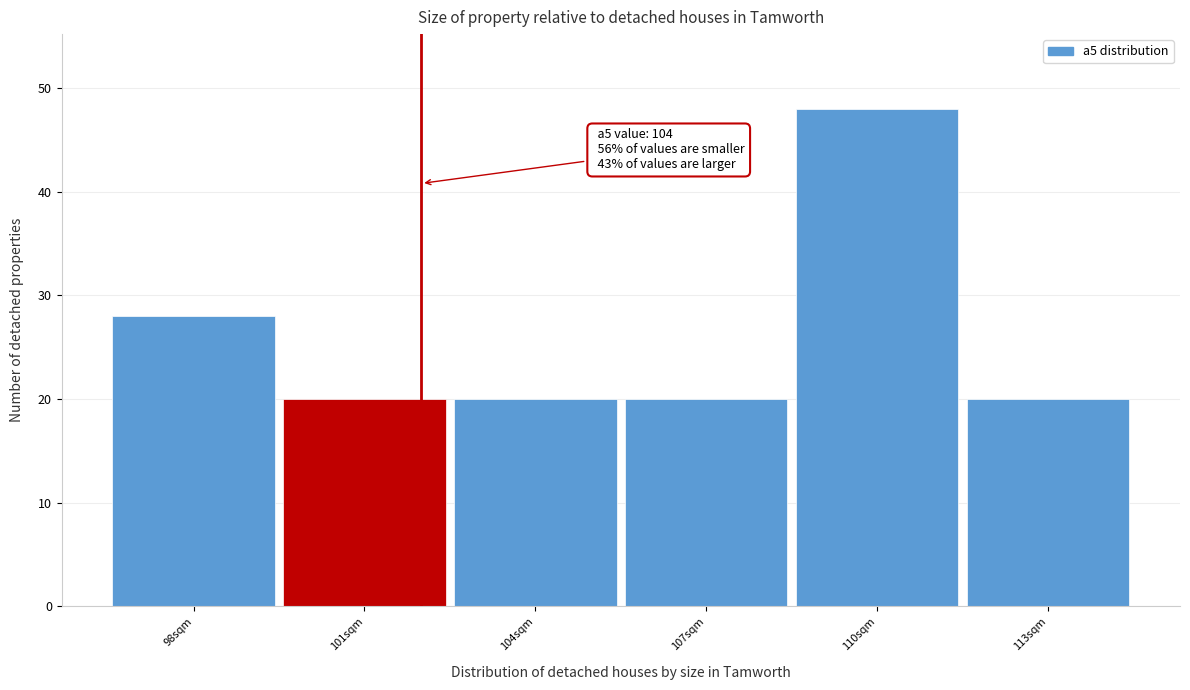

Reading right to left, list all the values displayed in this chart.

113sqm=20	110sqm=48	107sqm=20	104sqm=20	101sqm=20	98sqm=28